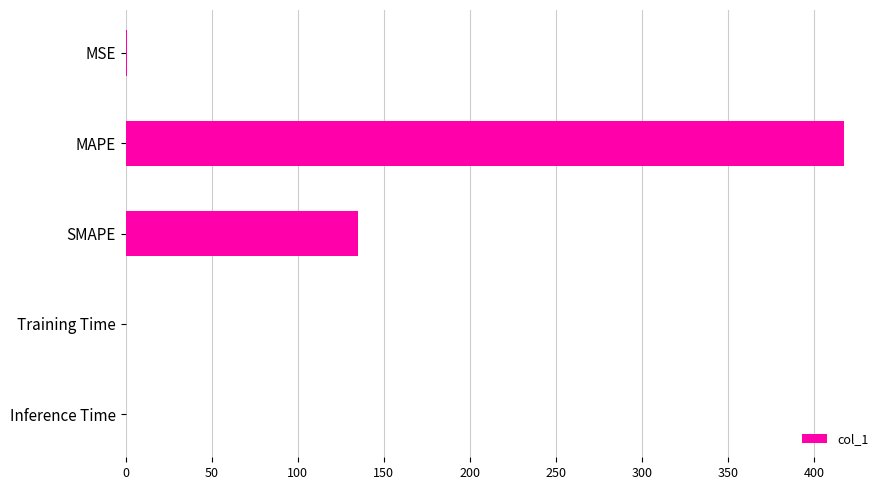

Are the bars horizontal?

Yes